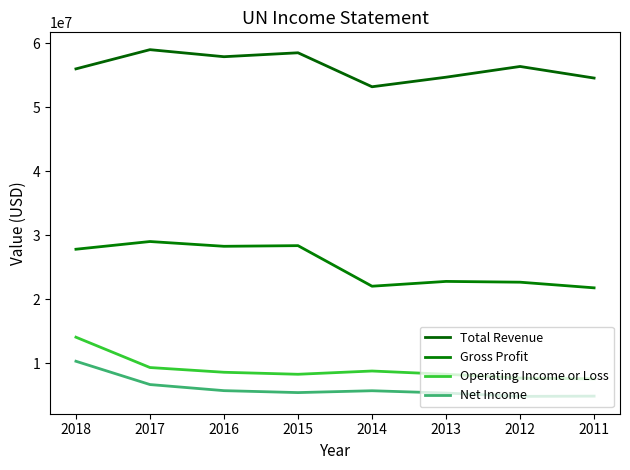

What is the sum of the Net Income values at 2013 and 2016?

11008500